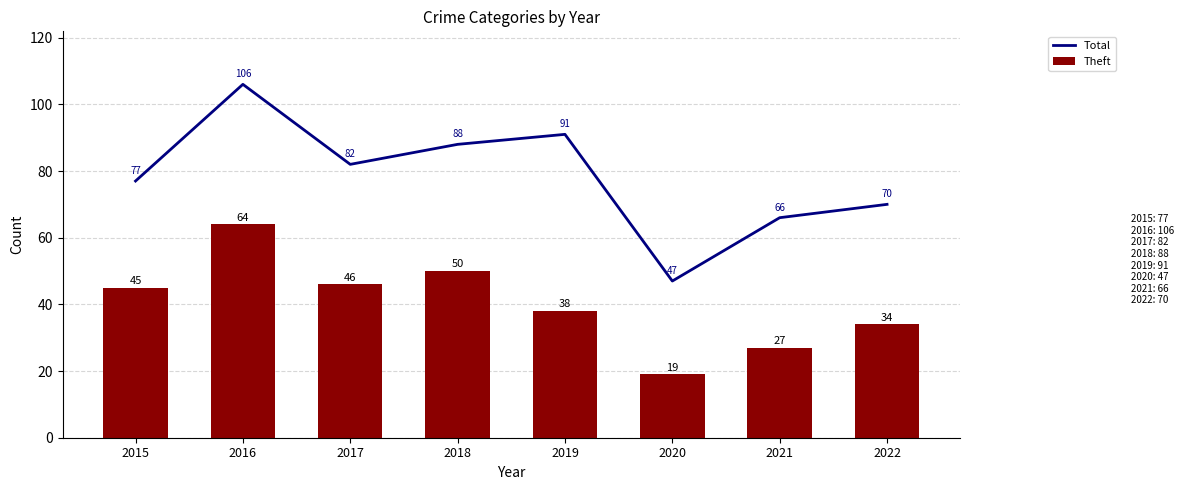

Is it true that Total equals 152 at 2019?

False